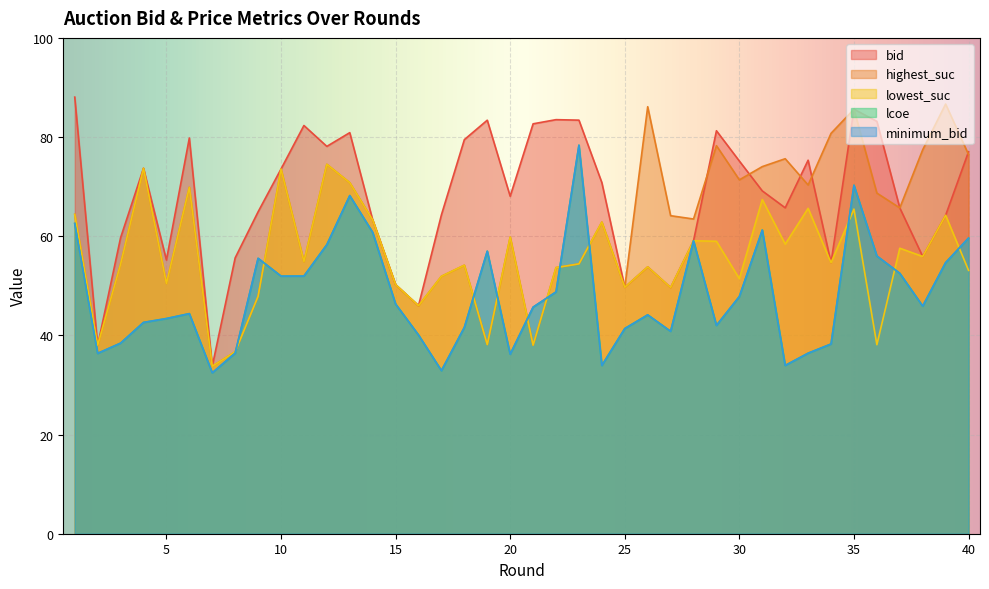

What is the total value across all series at 1?

342.0